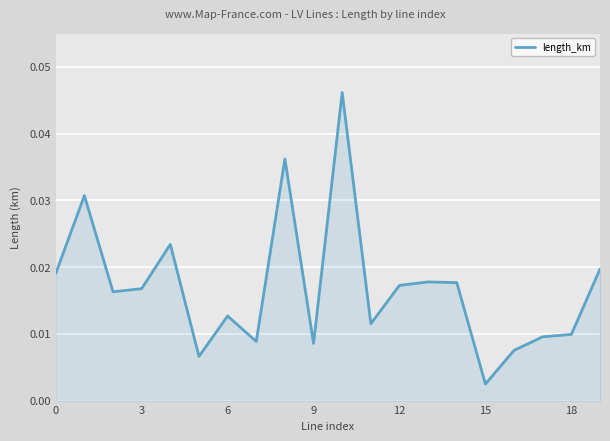

How many distinct data groups are displayed?

1